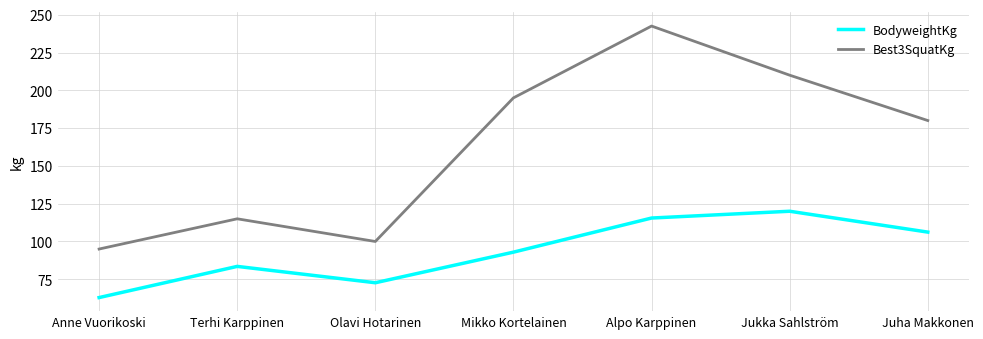

What is the total value across all series at Mikko Kortelainen?

287.9